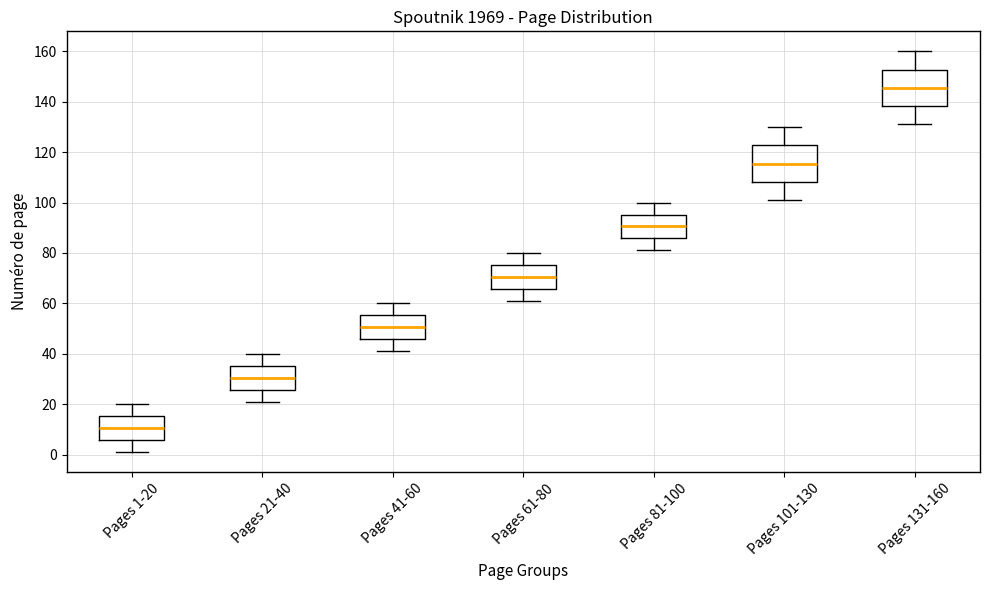

Which box has the lowest median line?

Pages 1-20